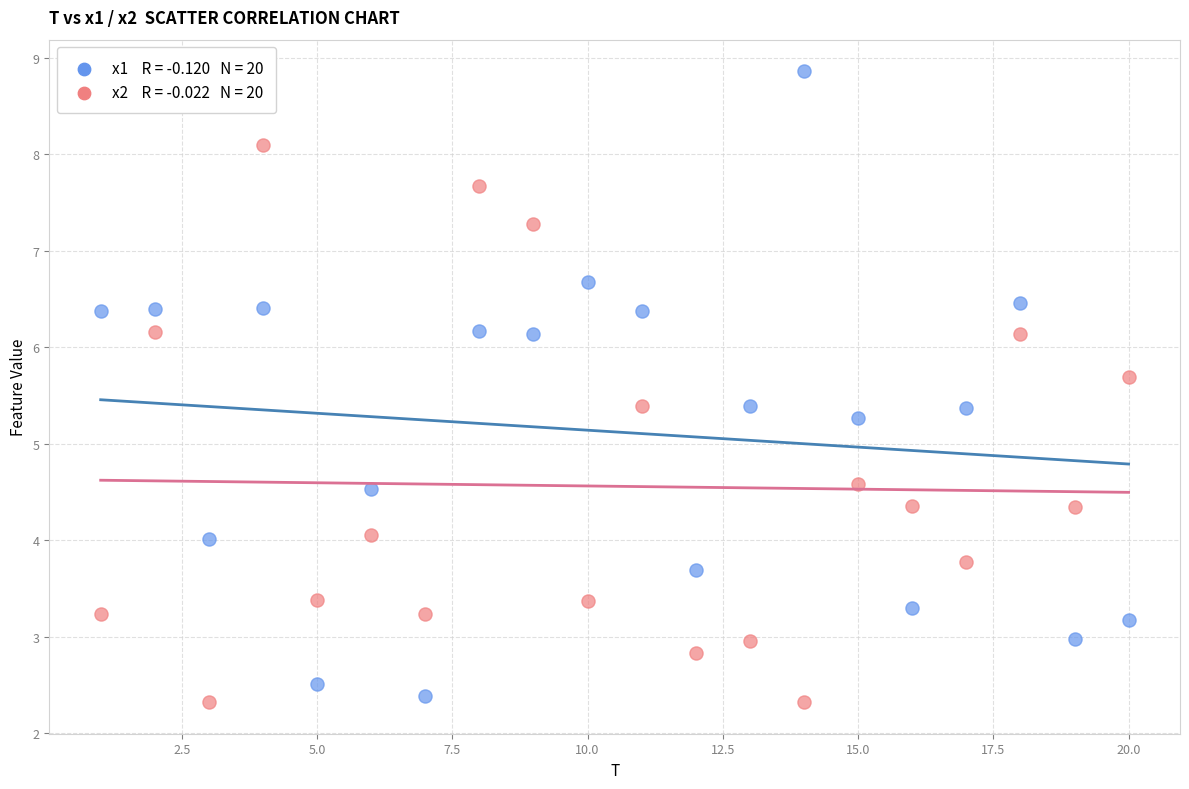

Across all data points, what is the range of X values (max minus min)?

19.0